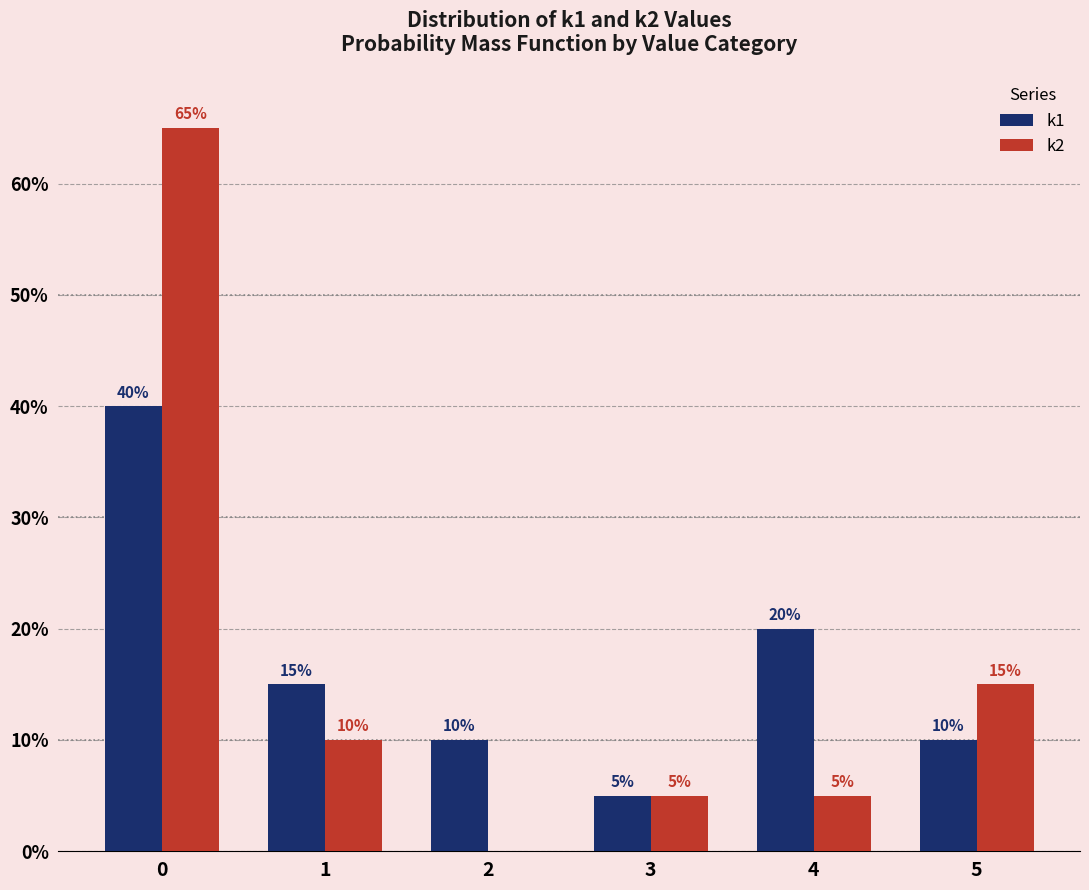

Are the bars horizontal?

No